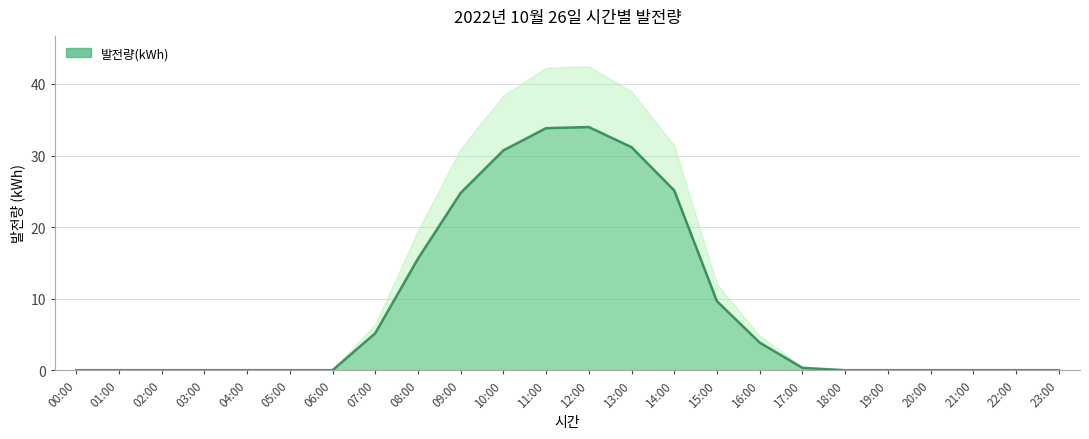

What is the difference between the values at 13:00 and 08:00?

15.6